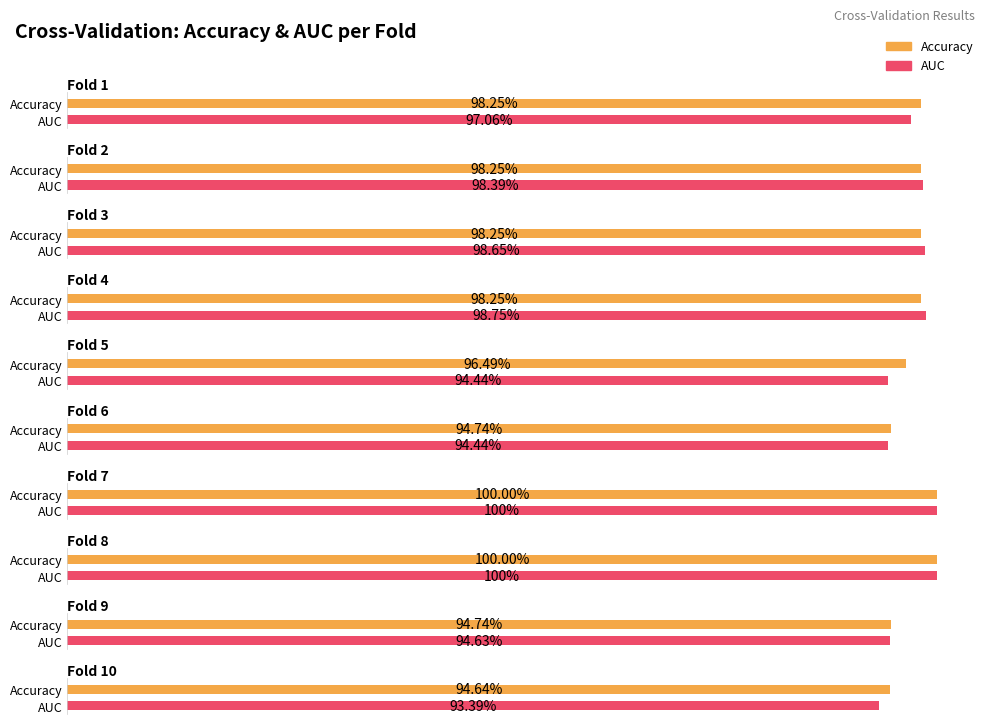

Which has a higher value, Fold 7 or Fold 6?

Fold 7